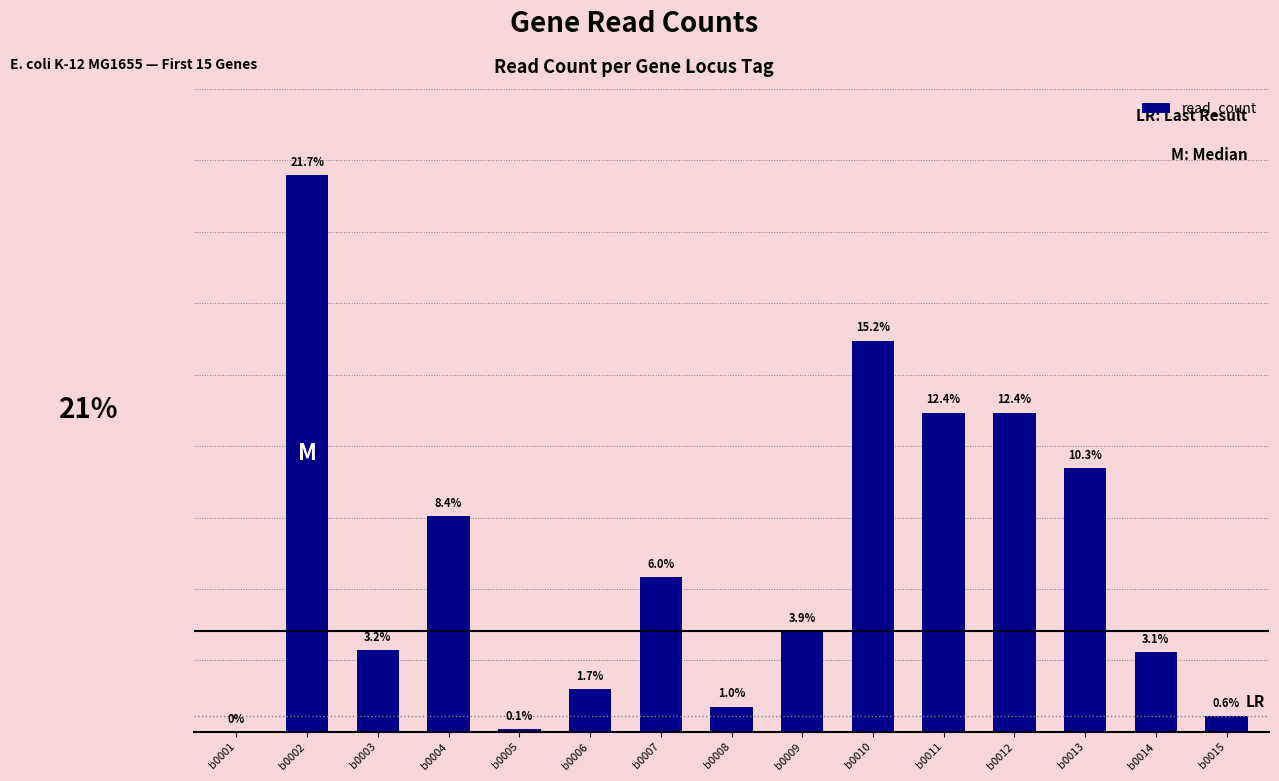

The chart shows a value of 481 at b0014. True or false?

False